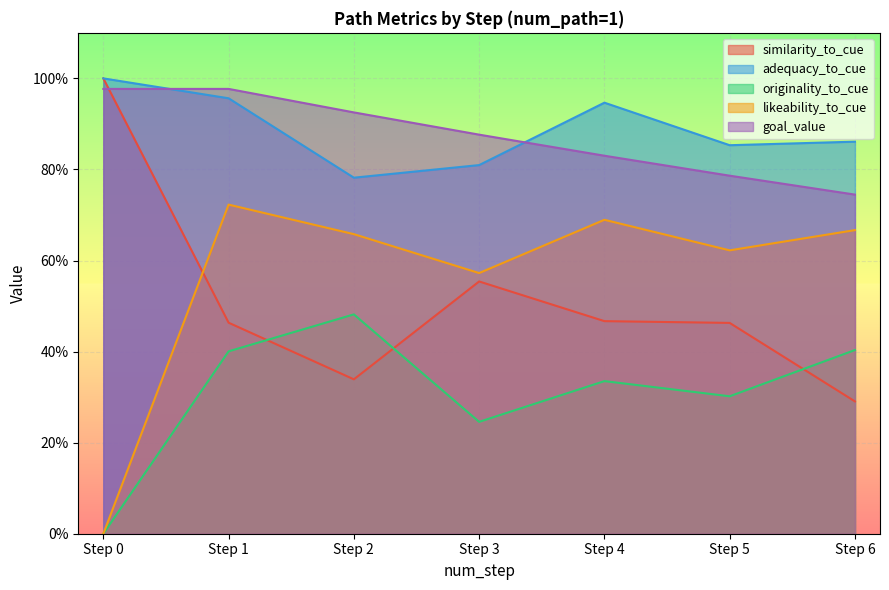

What are all the series names shown in the legend?

similarity_to_cue, adequacy_to_cue, originality_to_cue, likeability_to_cue, goal_value